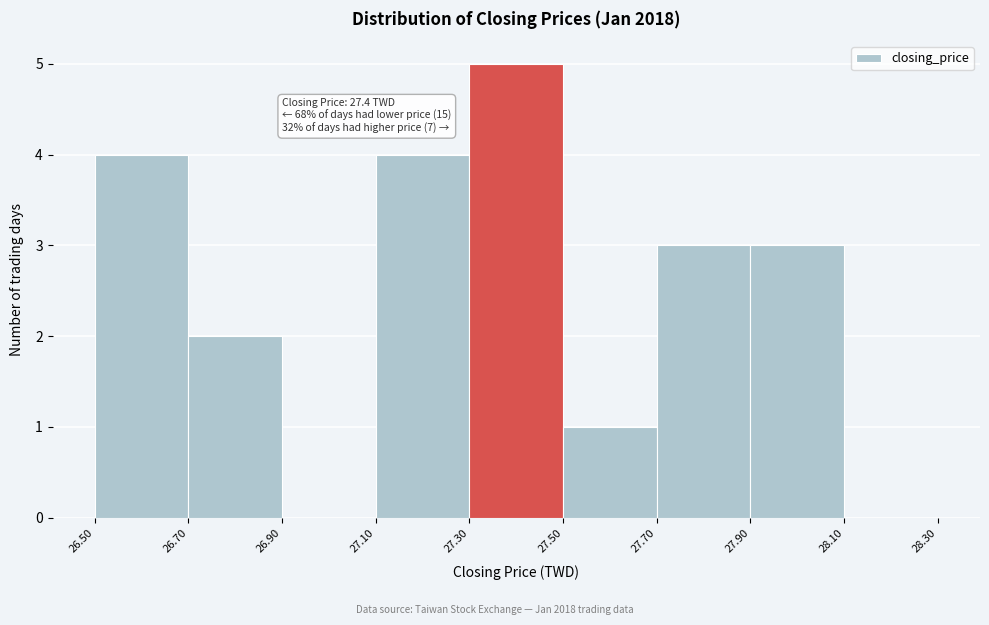

Over which range of the x-axis is the bar tallest?

27.30 to 27.50